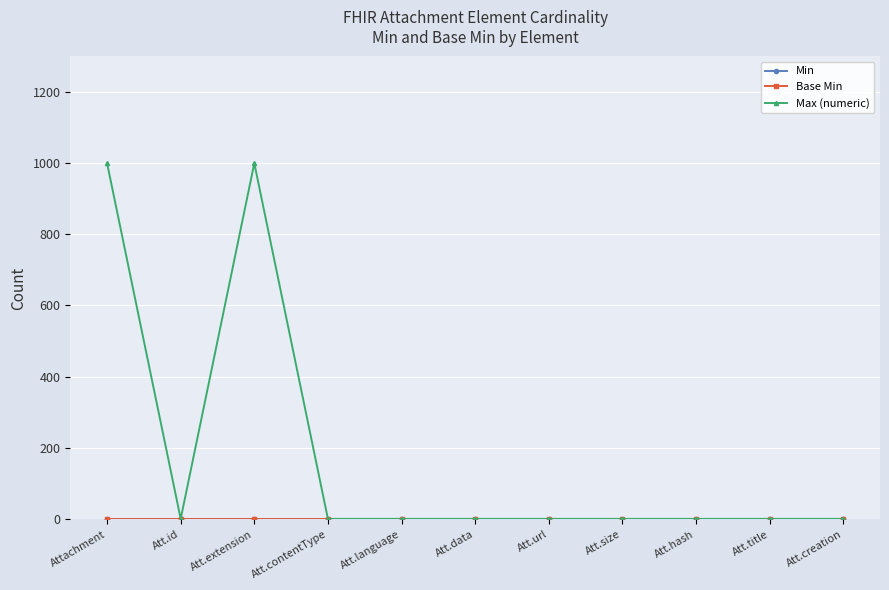

True or false: Base Min and Max (numeric) intersect in this chart.

False